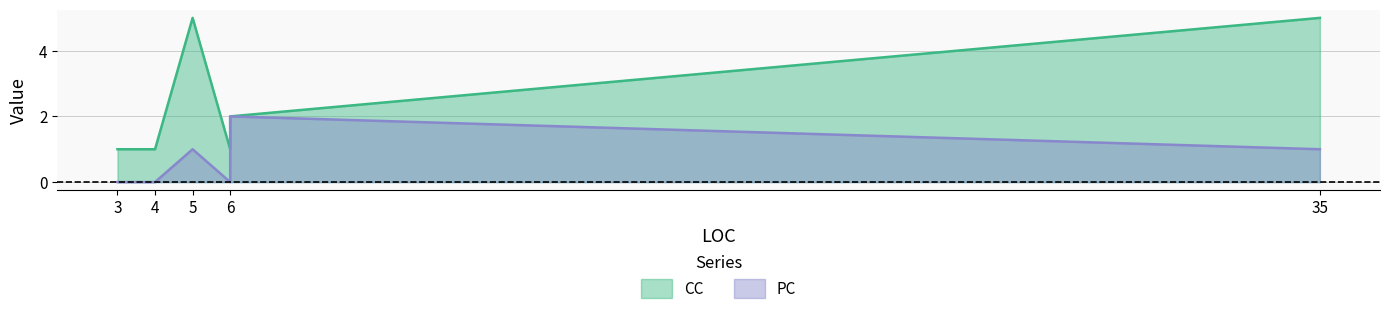

At which label does CC reach its minimum?

3